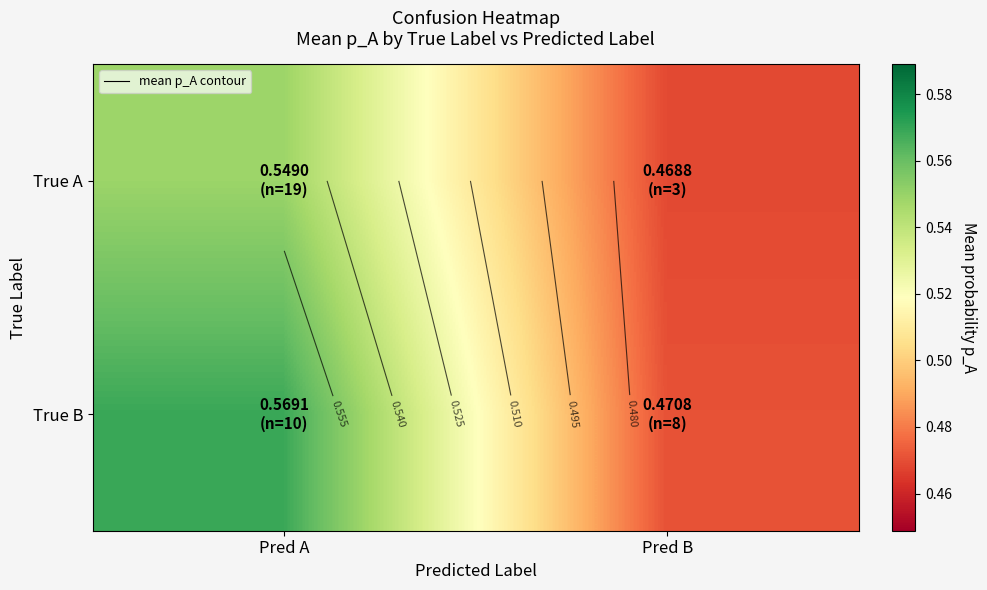

The True A series shows 0.7 at Pred B. True or false?

False